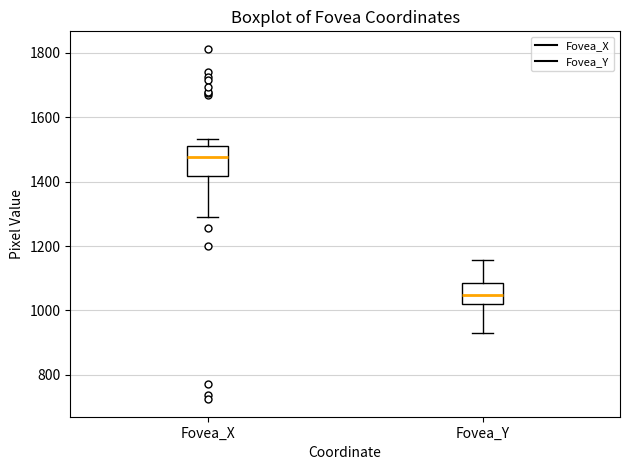

Which box has the highest median line?

Fovea_X